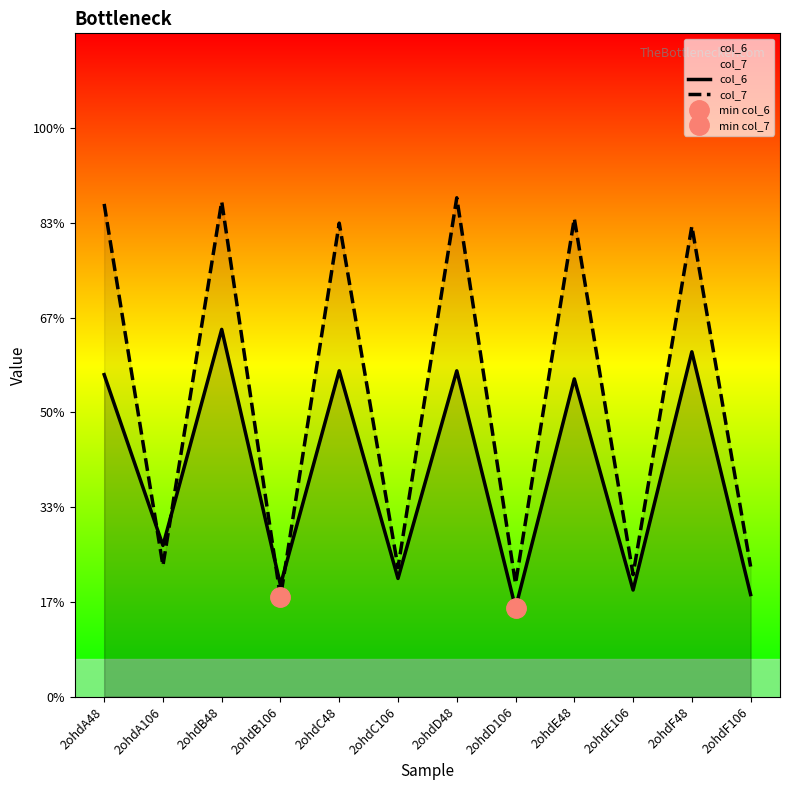

Count the number of data series in this chart.

2